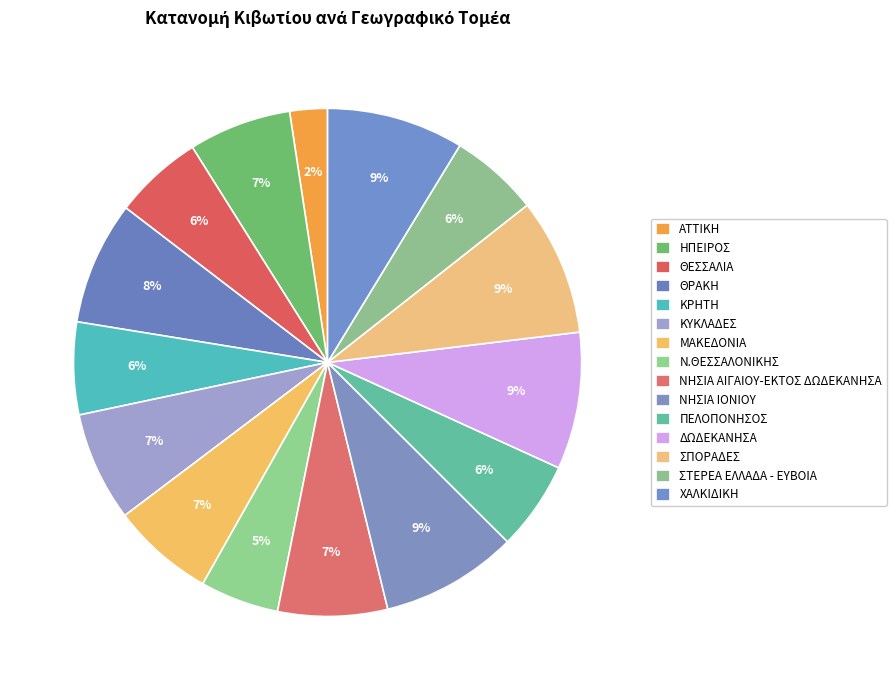

To the nearest percent, what is the average slice percentage?

7%